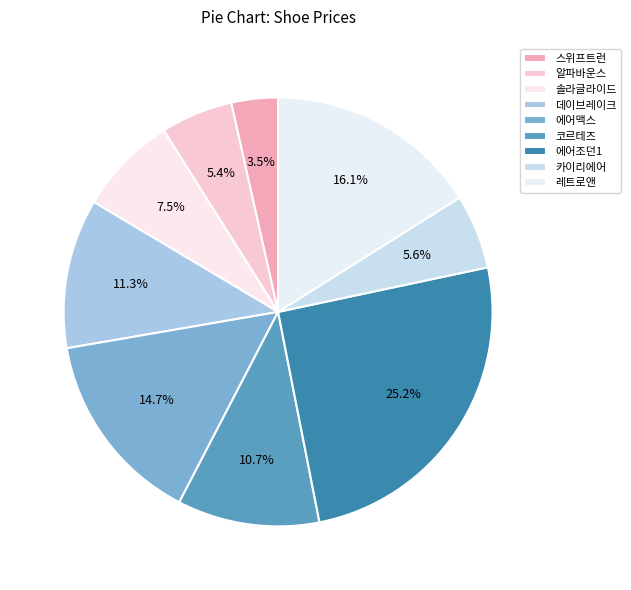

The 스위프트런 slice represents 10% of the pie. True or false?

False